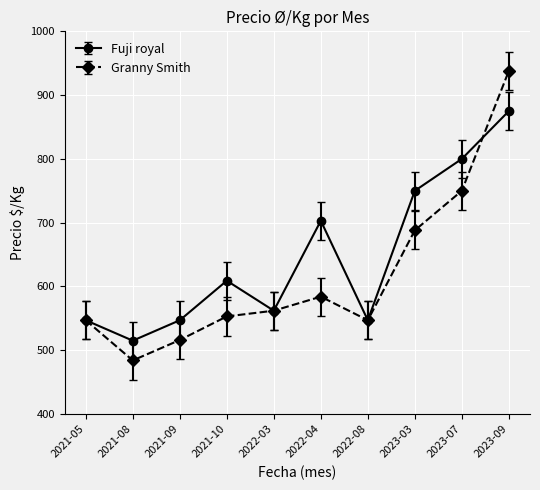

At which category is the sum across all series the highest?

2023-09